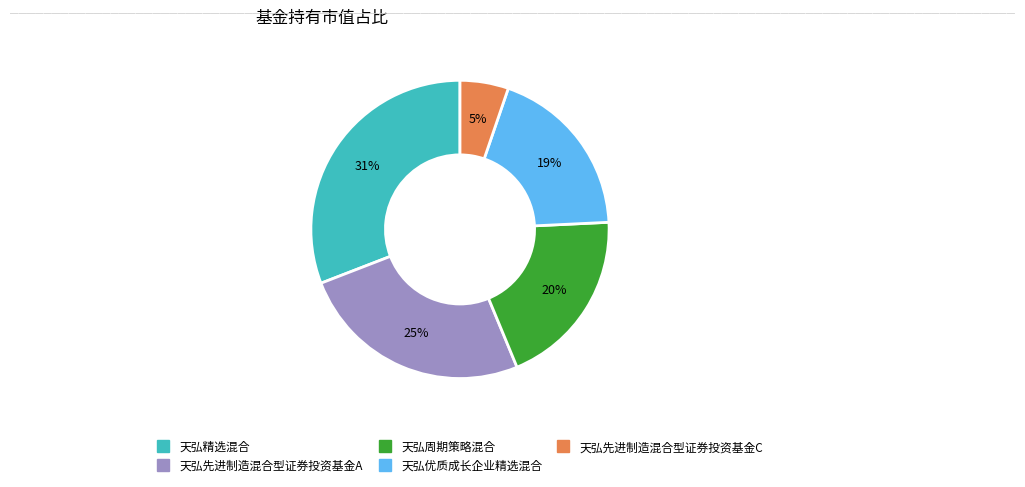

True or false: 天弘先进制造混合型证券投资基金A accounts for 10% of the total.

False